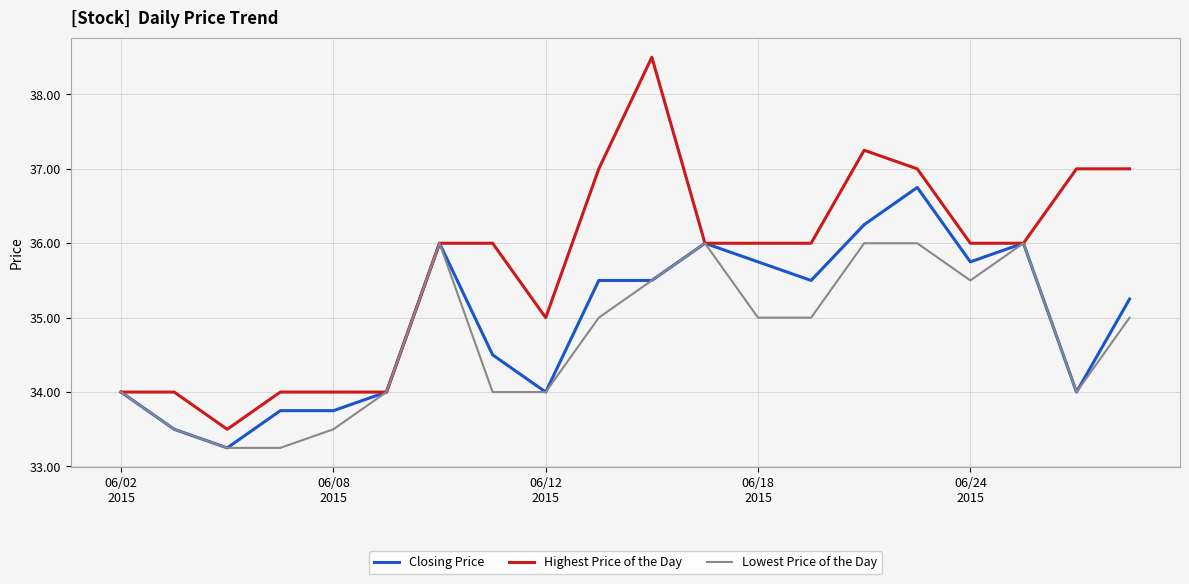

Which series has the widest spread of values?

Highest Price of the Day